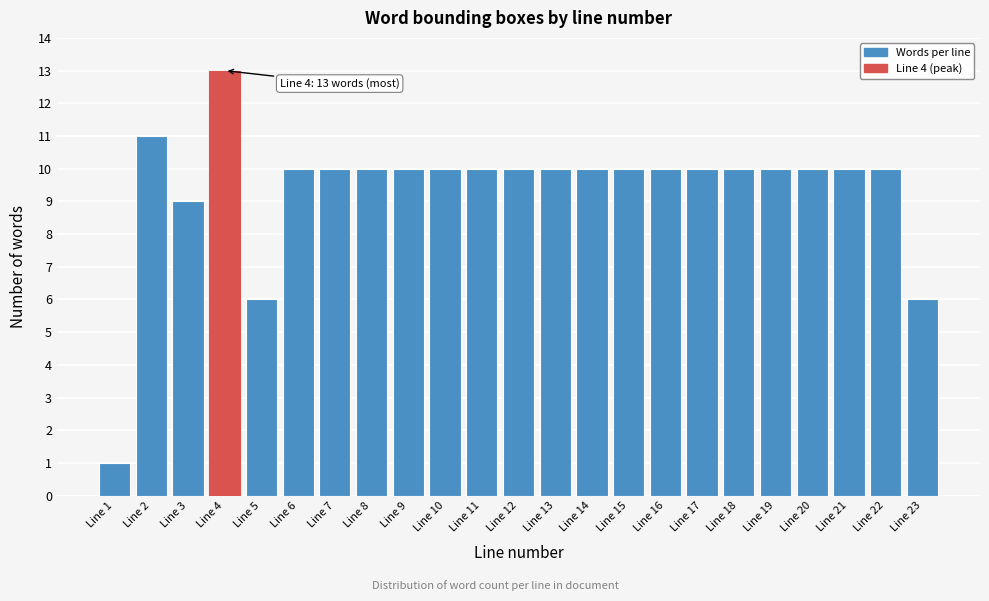

Reading left to right, transcribe all the data shown in this chart.

Line 1=1	Line 2=11	Line 3=9	Line 4=13	Line 5=6	Line 6=10	Line 7=10	Line 8=10	Line 9=10	Line 10=10	Line 11=10	Line 12=10	Line 13=10	Line 14=10	Line 15=10	Line 16=10	Line 17=10	Line 18=10	Line 19=10	Line 20=10	Line 21=10	Line 22=10	Line 23=6